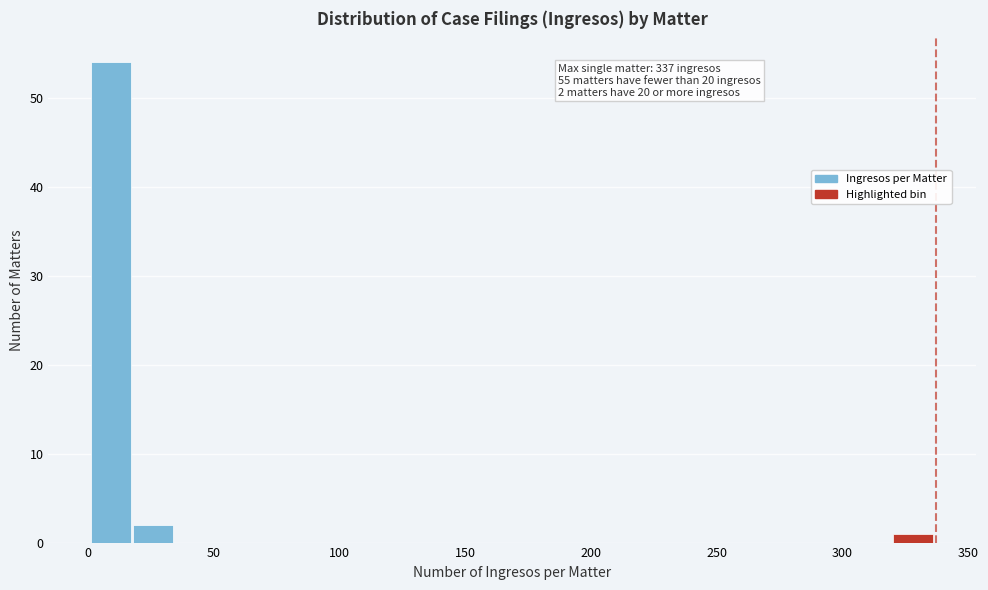

Around what value on the x-axis is the tallest bar? Give the approximate position of its centre, as read against the axis.

10